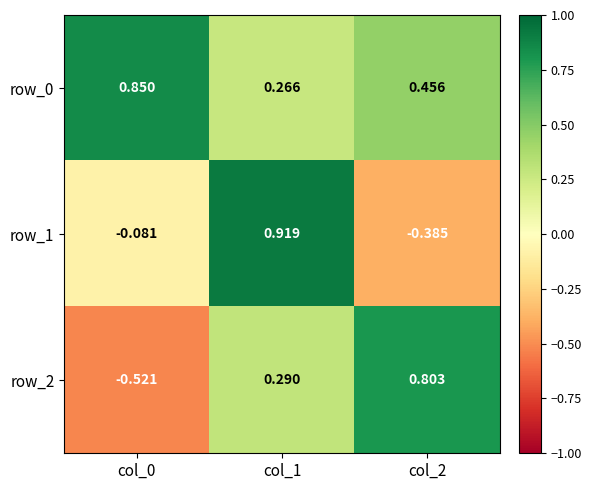

Is the value of row_2 at col_2 greater than the value of row_1 at col_2?

Yes